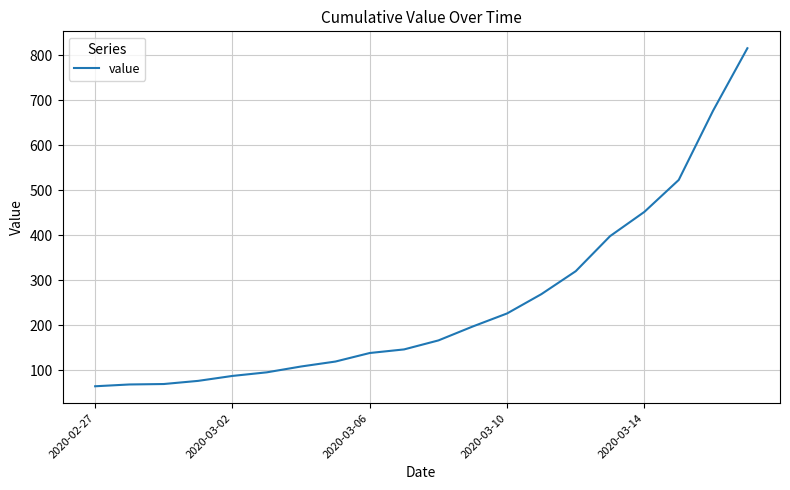

What is the difference between the maximum and minimum values?

752